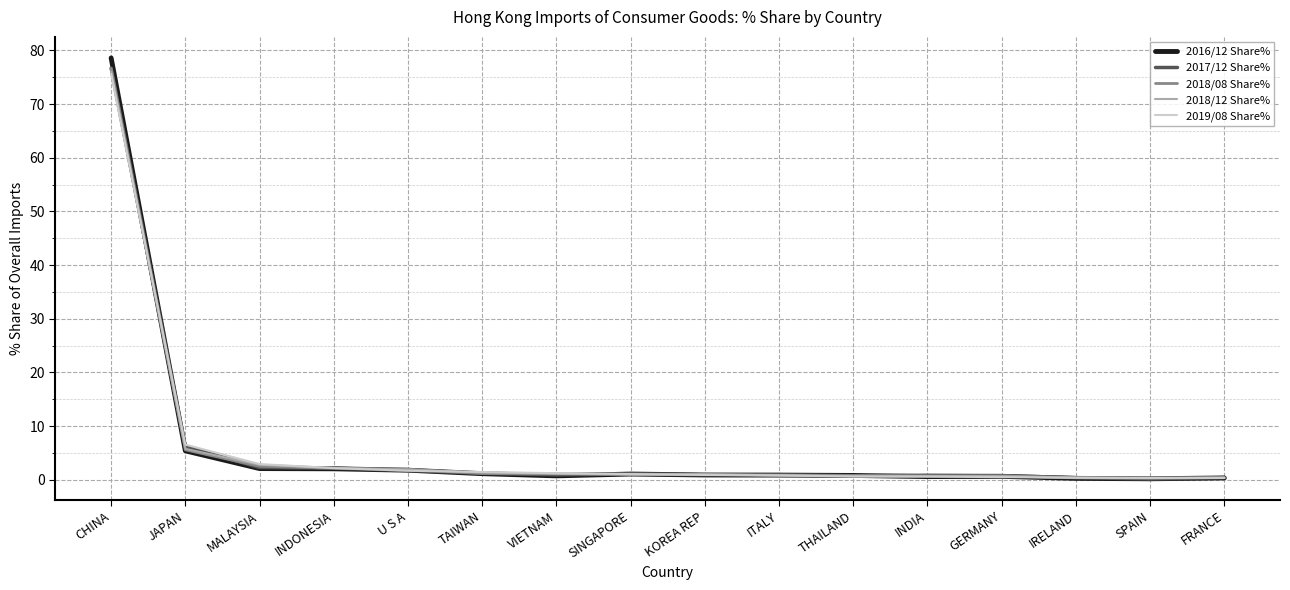

True or false: 2019/08 Share% has a value of 0.6 at THAILAND.

True